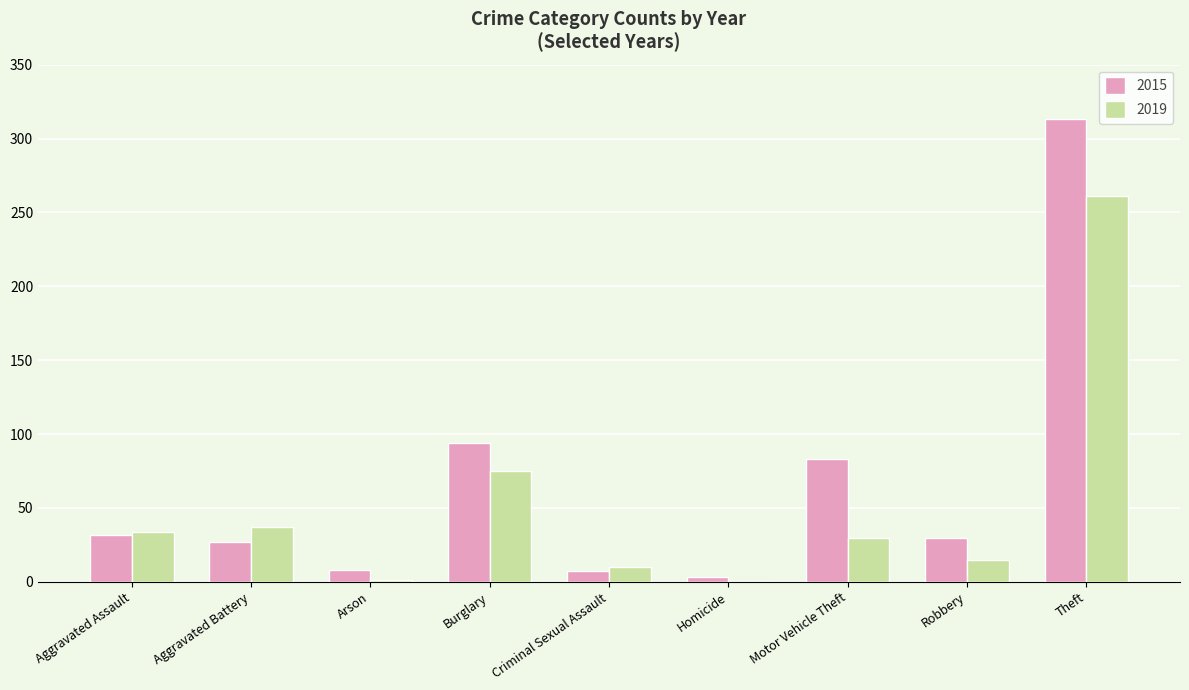

How many data points does each series have?

9